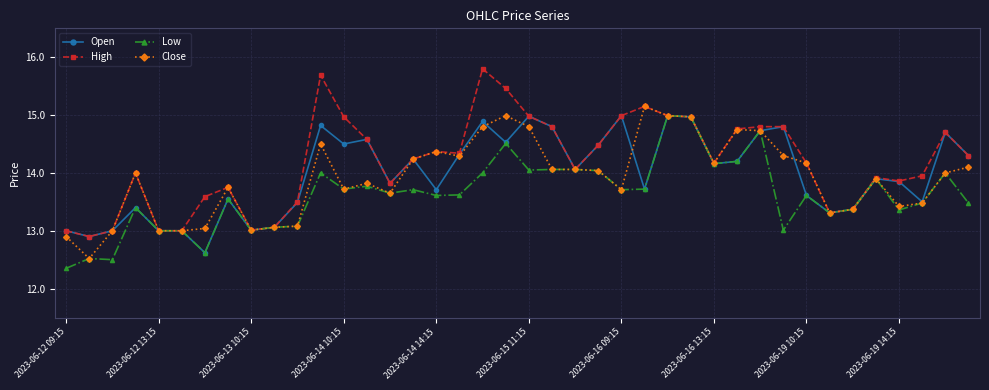

What is the value of the High point at the 37th from the left?

13.9